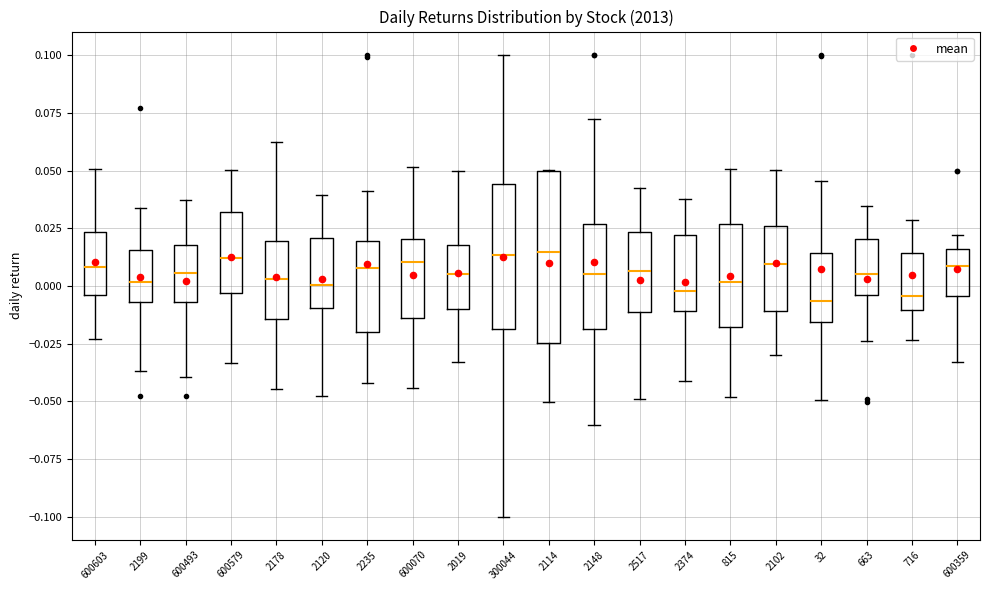

Comparing the boxes themselves (not the whiskers), which one is the tallest?

2114